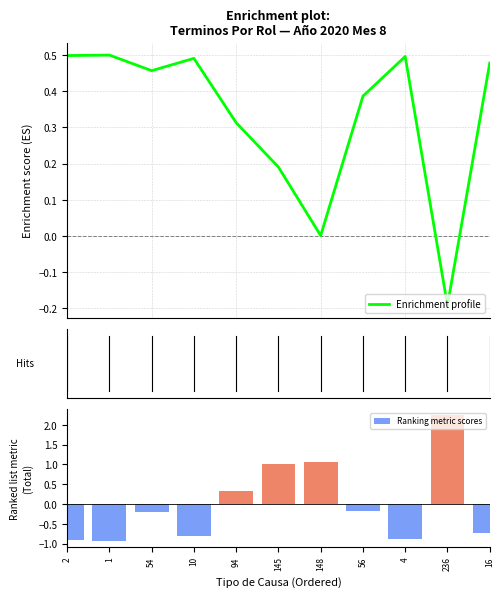

Reading left to right, extract all data points from this chart.

Enrichment profile: 0.5	0.5	0.5	0.5	0.3	0.2	0.0	0.4	0.5	-0.2	0.5
Ranking metric scores: -0.9	-0.9	-0.2	-0.8	0.3	1.0	1.1	-0.2	-0.9	2.2	-0.7